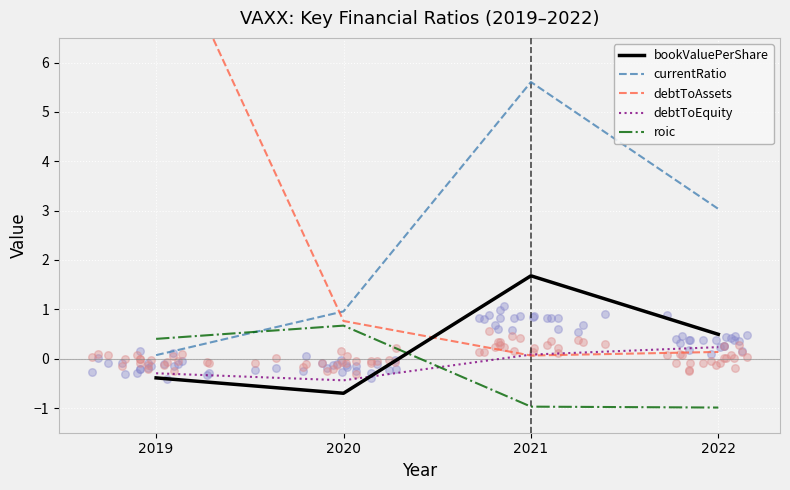

Which series has the widest spread of Y values?

debtToAssets